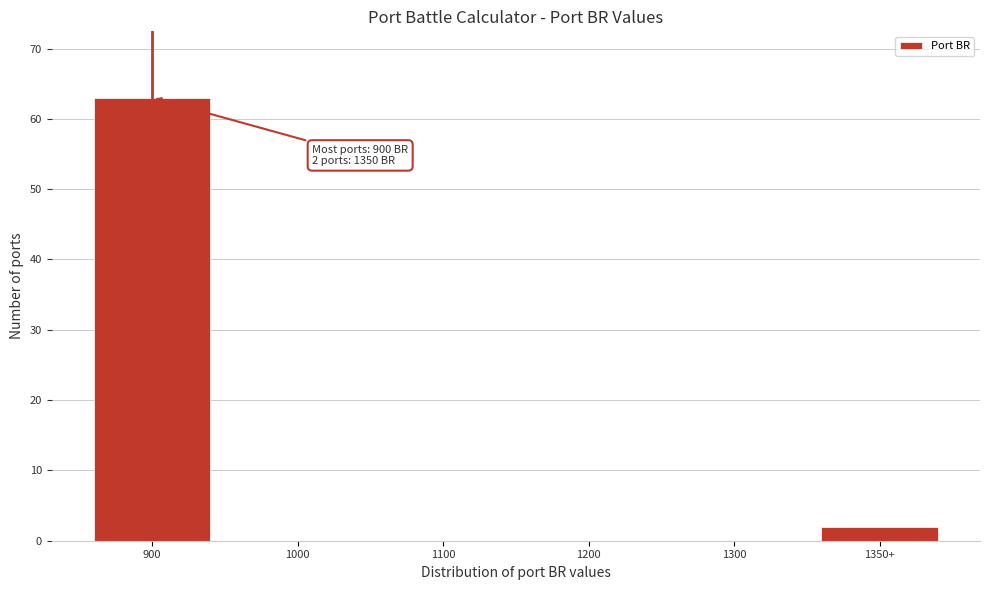

Reading left to right, what are all the values shown in this chart?

900=63	1000=0	1100=0	1200=0	1300=0	1350+=2